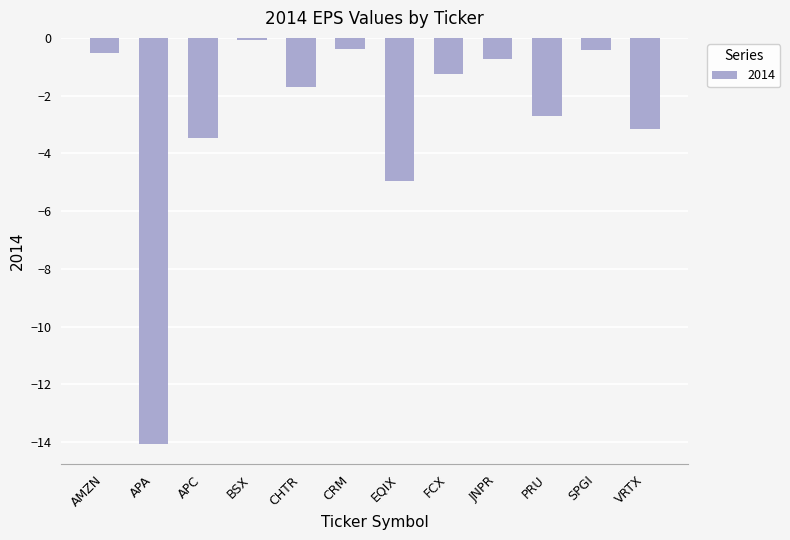

Reading left to right, extract all data points from this chart.

AMZN=-0.5	APA=-14.1	APC=-3.5	BSX=-0.1	CHTR=-1.7	CRM=-0.4	EQIX=-5.0	FCX=-1.3	JNPR=-0.7	PRU=-2.7	SPGI=-0.4	VRTX=-3.1